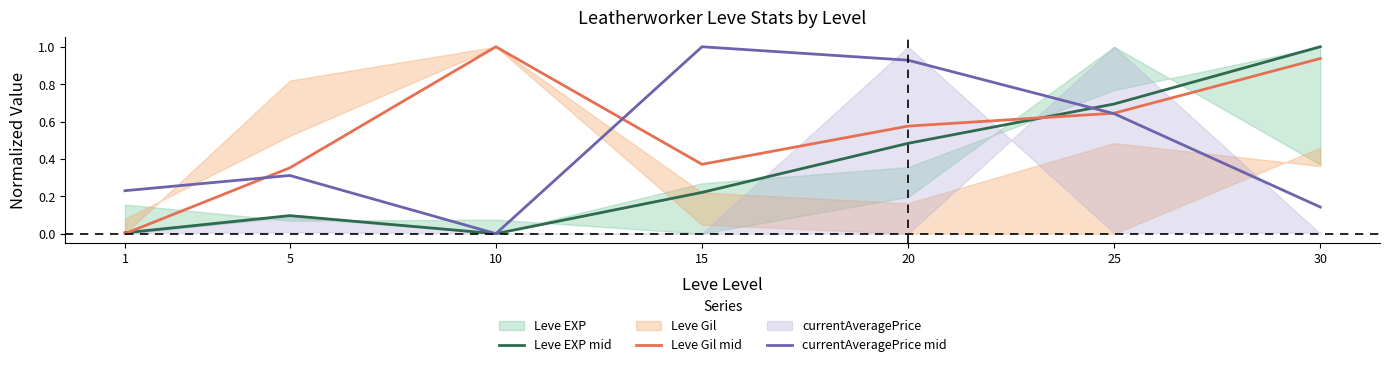

Does the chart display data point markers on the line(s)?

No